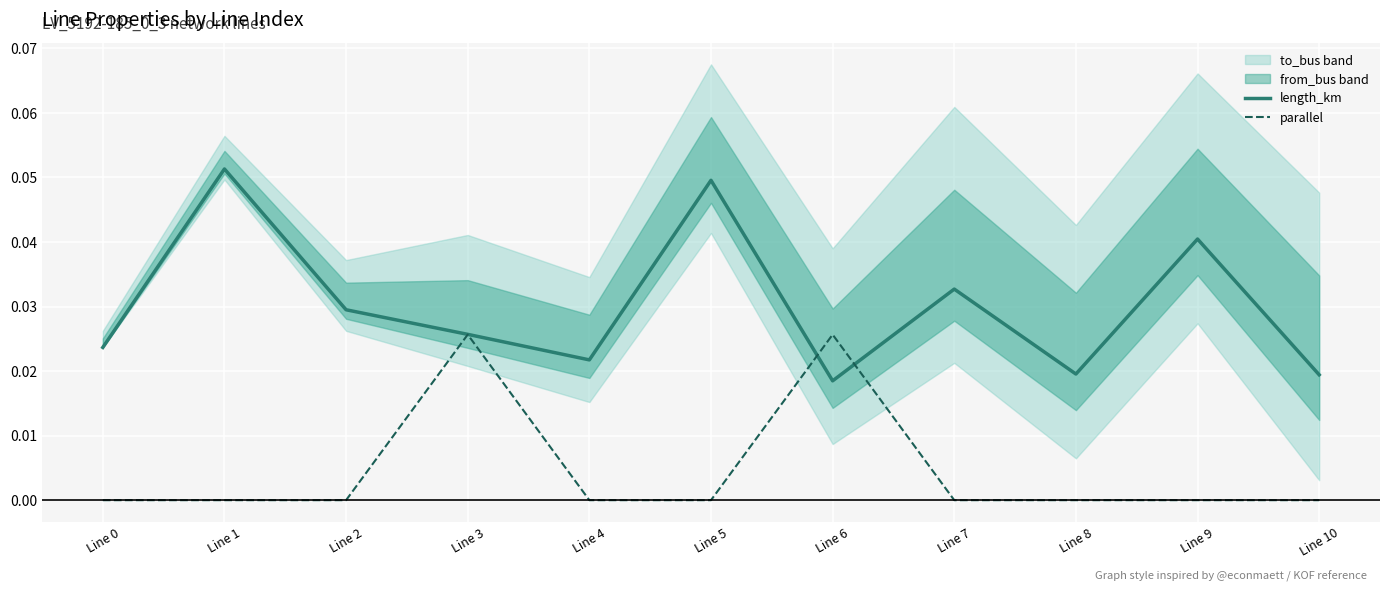

How many lines are shown in the chart?

2